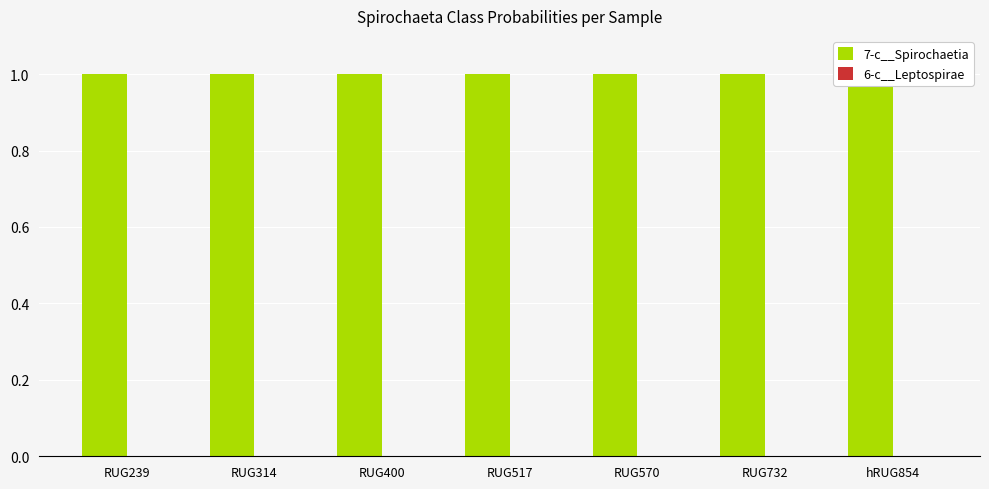

What is the maximum value shown in the chart?

1.0